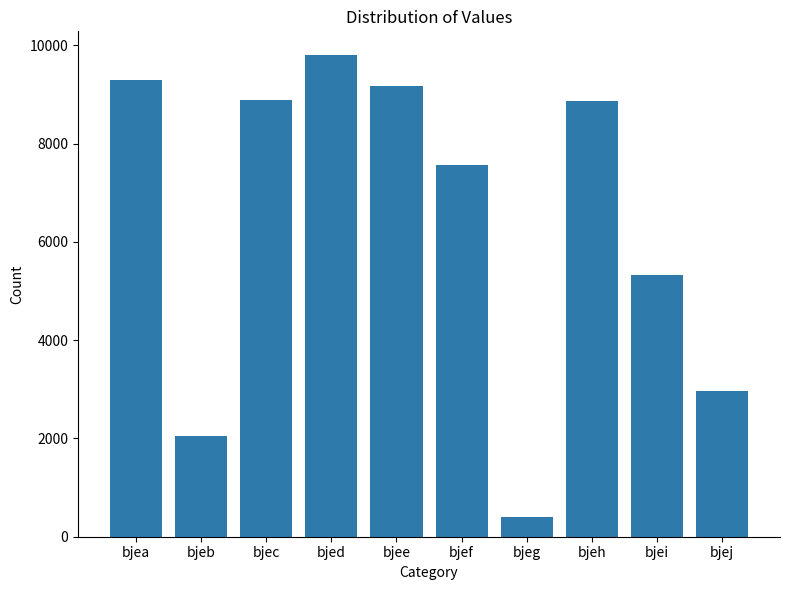

The chart shows a value of 14173 at bjee. True or false?

False